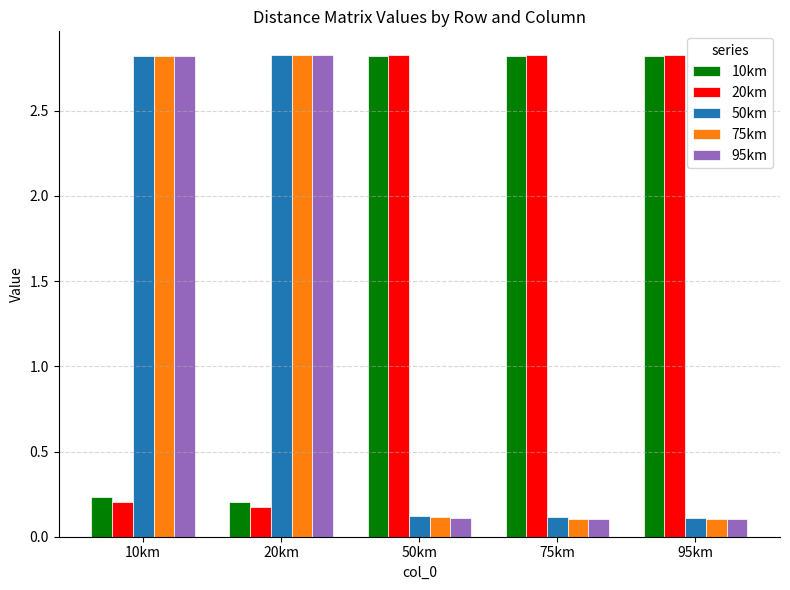

Is it true that 10km equals 2.8 at 75km?

True